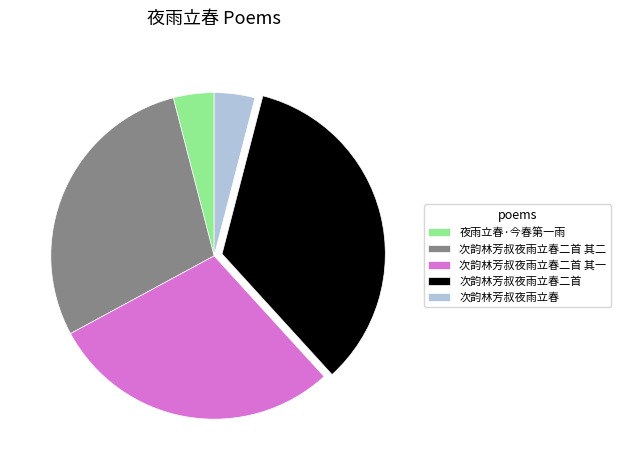

Combined, do 次韵林芳叔夜雨立春二首 其一 and 次韵林芳叔夜雨立春二首 account for over 50%?

Yes